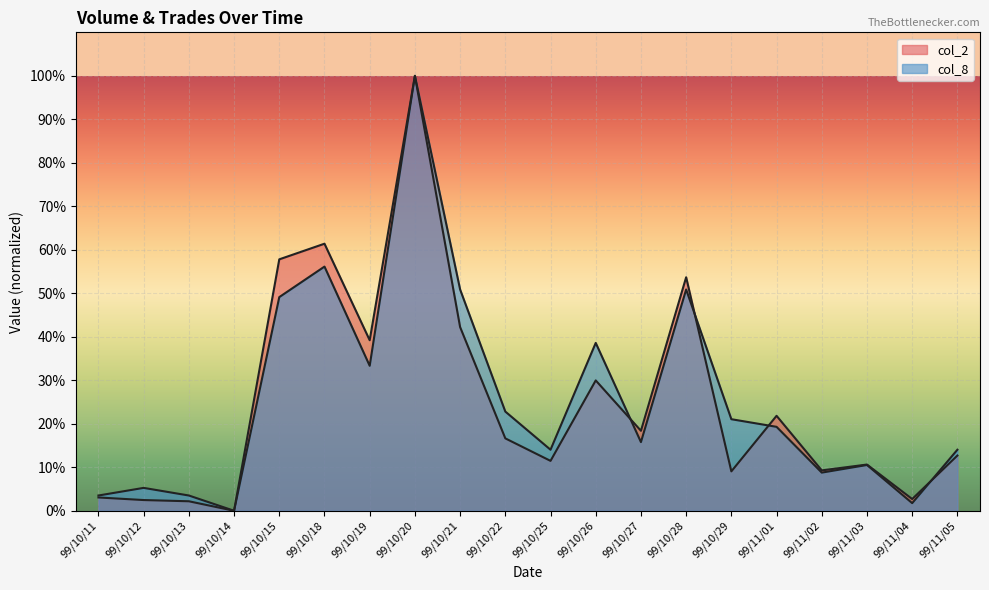

True or false: col_2 has more than 2 points higher than both neighbors.

True